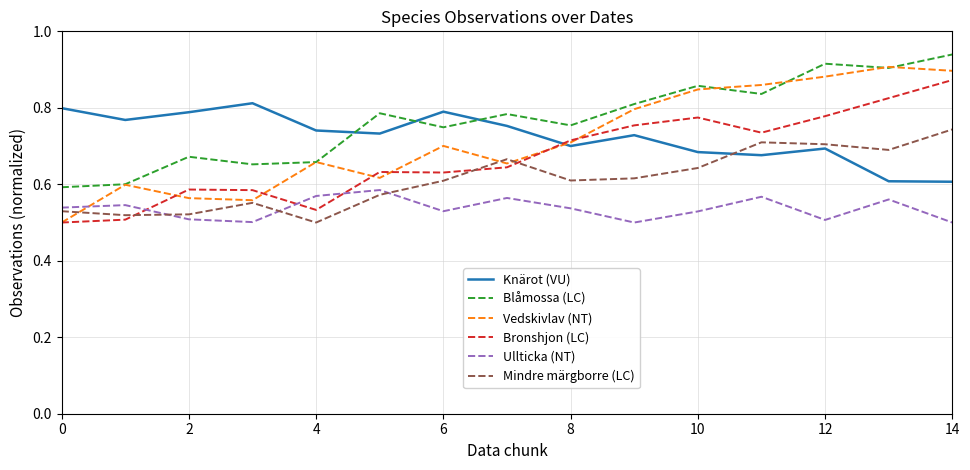

How many Bronshjon (LC) values are between 0 and 1?

15